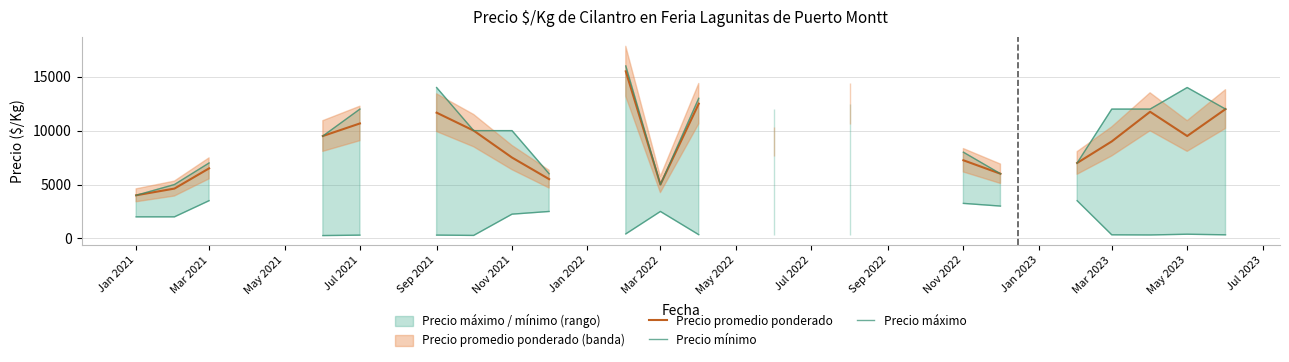

What is the difference between the maximum and minimum values in the Precio mínimo series?

3236.0